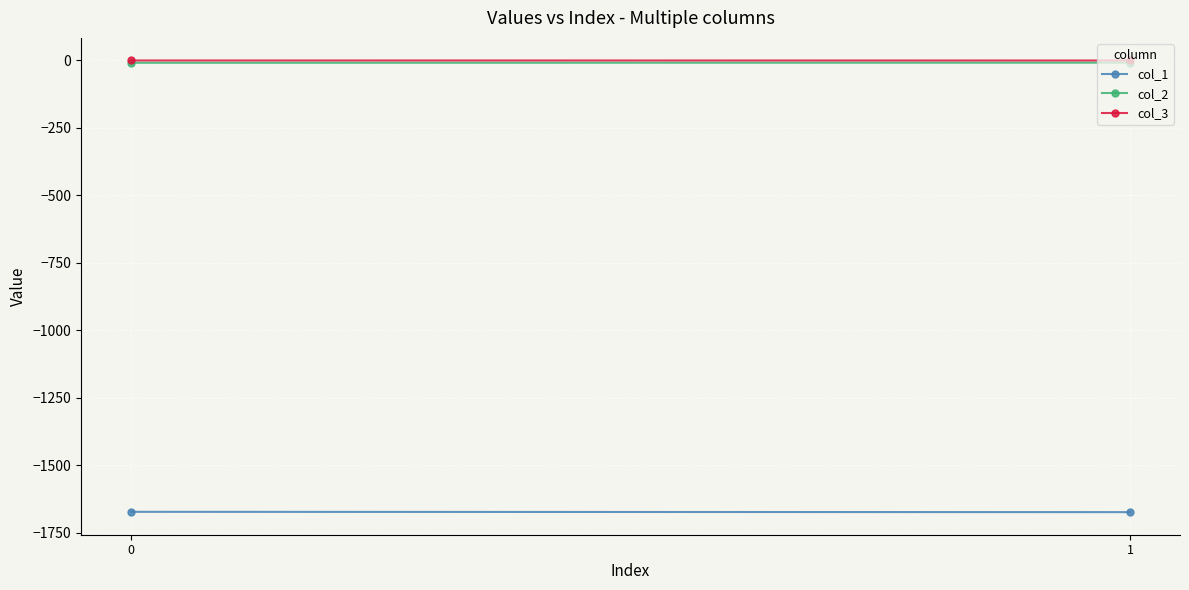

How many lines are shown in the chart?

3